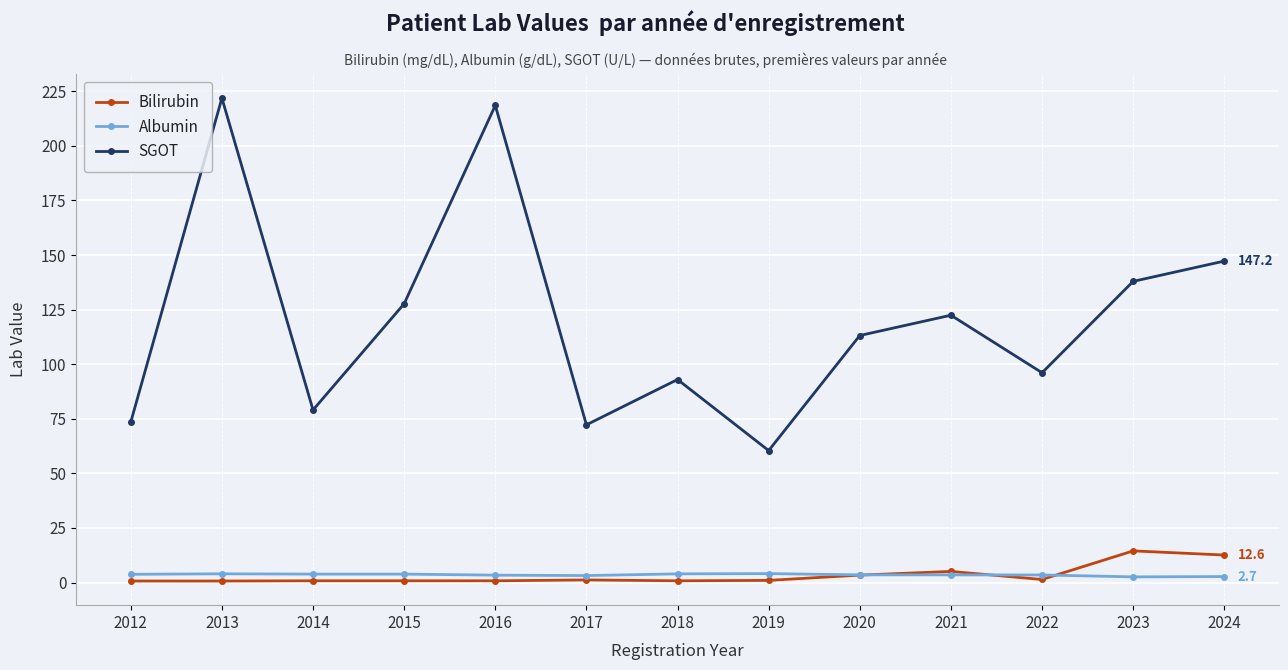

Between 2015 and 2018, which series saw the biggest shift?

SGOT